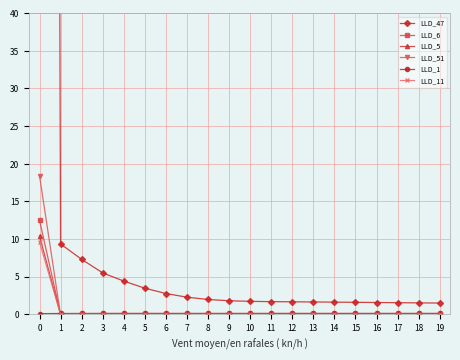

Reading left to right, what are all the values shown in this chart?

LLD_47: 905.9	9.3	7.3	5.5	4.4	3.5	2.8	2.3	2.0	1.8	1.7	1.7	1.7	1.6	1.6	1.6	1.6	1.5	1.5	1.5
LLD_6: 12.5	-0.0	0.0	0.0	-0.0	-0.0	-0.0	-0.0	-0.0	-0.0	-0.0	-0.0	-0.0	-0.0	-0.0	-0.0	-0.0	-0.0	-0.0	-0.0
LLD_5: 10.4	-0.0	-0.0	-0.0	-0.0	-0.0	0.0	0.0	0.0	0.0	0.0	0.0	0.0	0.0	0.0	0.0	0.0	0.0	0.0	0.0
LLD_51: 18.4	-0.1	0.0	0.0	-0.0	-0.0	-0.0	-0.0	-0.0	0.0	0.0	0.0	0.0	0.0	0.0	0.0	0.0	0.0	0.0	0.0
LLD_1: 0.1	0.1	0.1	0.1	0.1	0.1	0.1	0.1	0.1	0.1	0.1	0.1	0.1	0.1	0.1	0.1	0.1	0.1	0.1	0.1
LLD_11: 9.6	-0.0	0.0	0.0	0.0	0.0	0.0	0.0	0.0	0.0	0.0	0.0	0.0	0.0	0.0	0.0	0.0	0.0	0.0	0.0